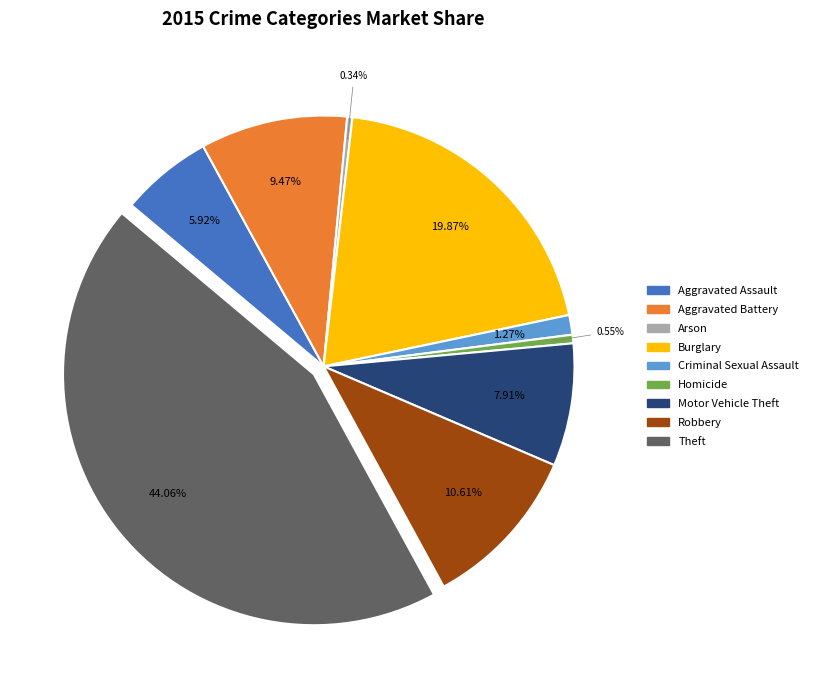

How much of the chart is everything except Aggravated Battery?

90.5%